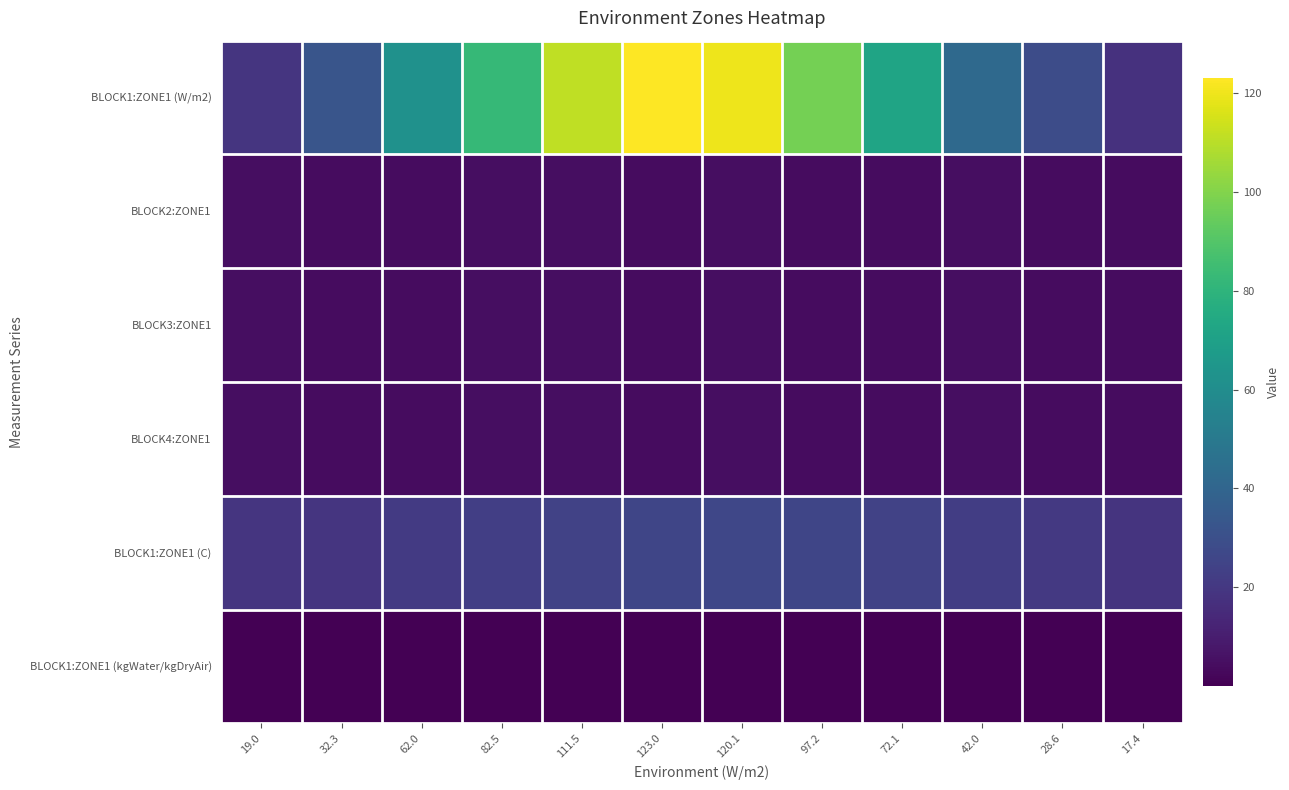

At 82.5, list the series in order from largest to smallest.

BLOCK1:ZONE1 (W/m2), BLOCK1:ZONE1 (C), BLOCK2:ZONE1, BLOCK3:ZONE1, BLOCK4:ZONE1, BLOCK1:ZONE1 (kgWater/kgDryAir)